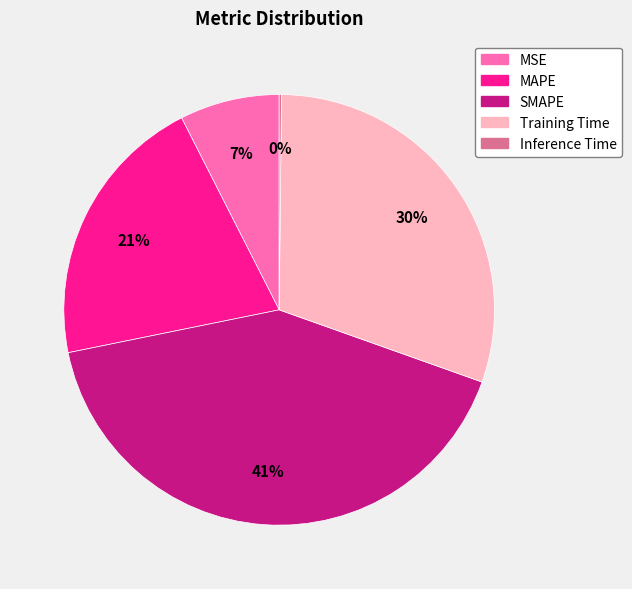

To the nearest percent, what portion does MSE represent?

7%